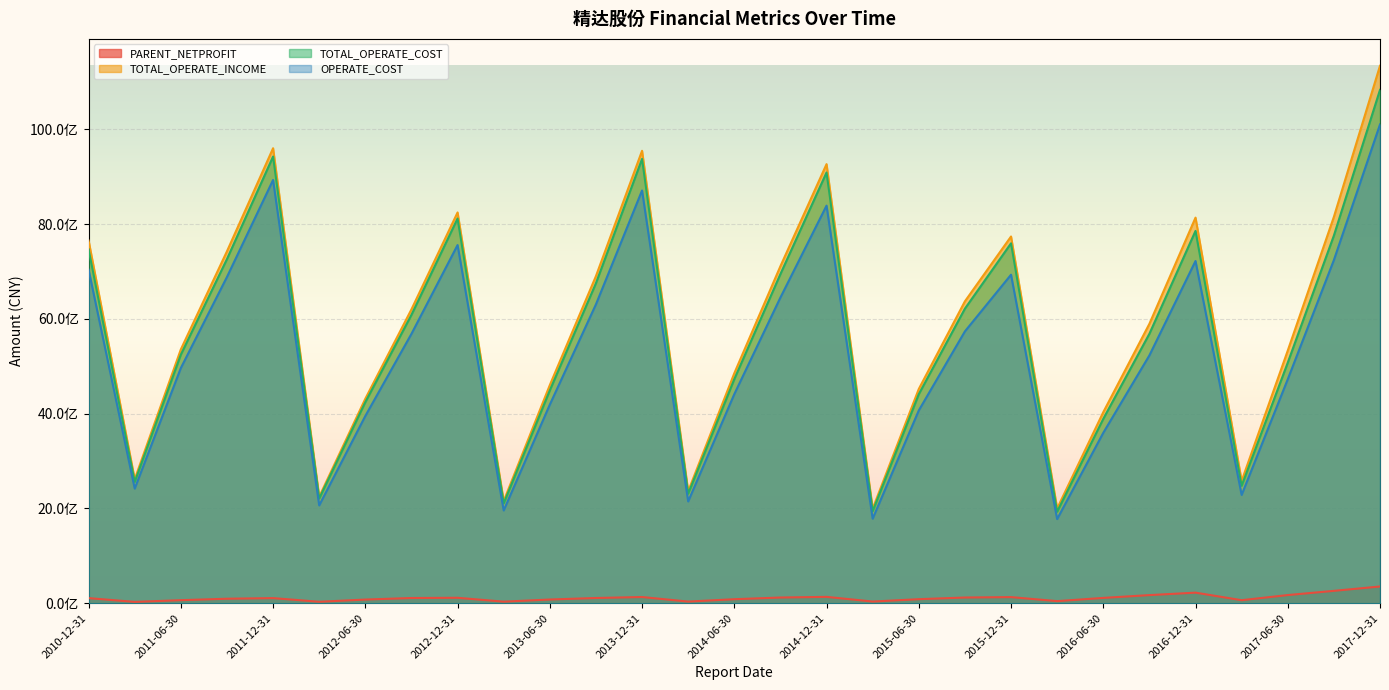

What is the difference between the maximum and minimum values in the PARENT_NETPROFIT series?

325116058.6